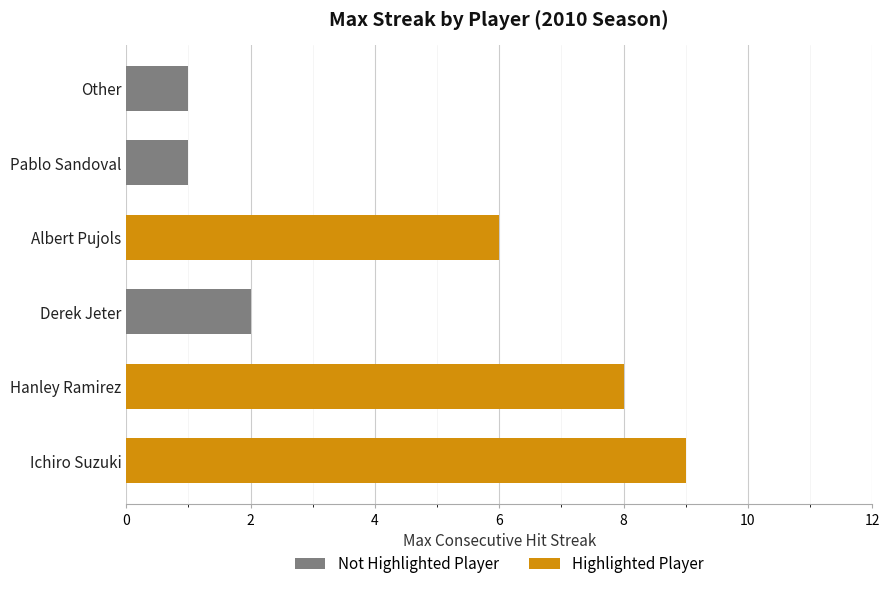

Does the chart contain stacked bars?

No